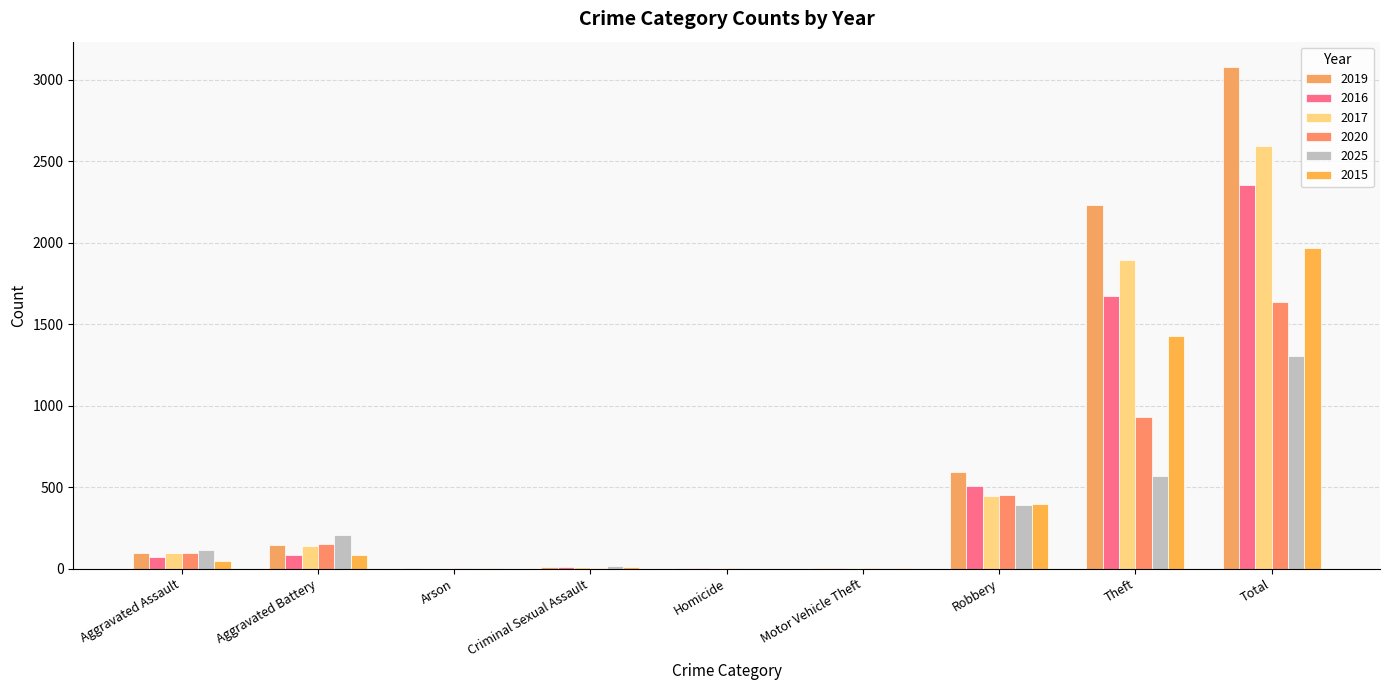

Which series has the largest total across all categories?

2019